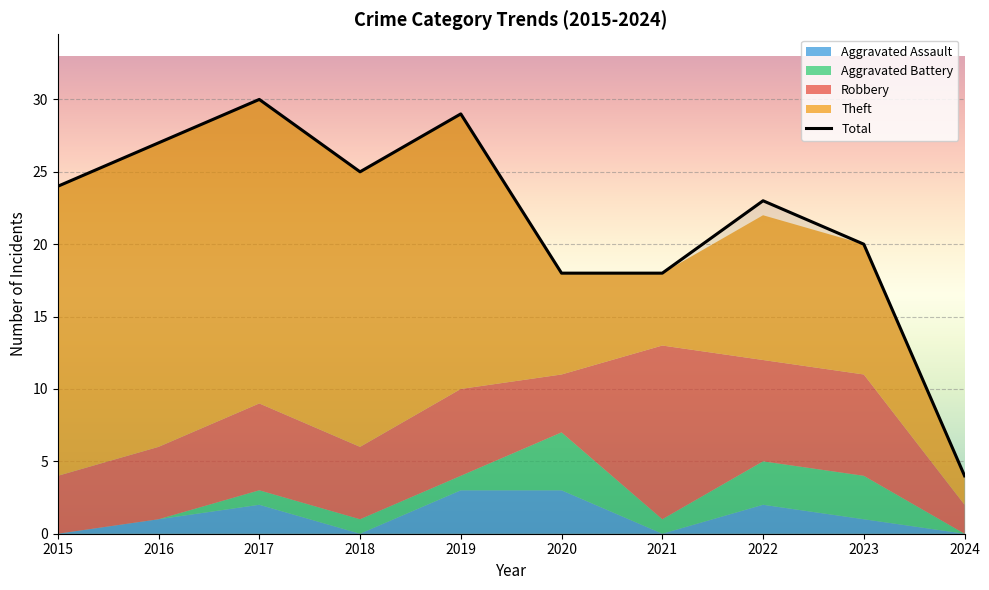

List the labels in order of value, smallest first.

2024, 2020, 2021, 2023, 2022, 2015, 2018, 2016, 2019, 2017